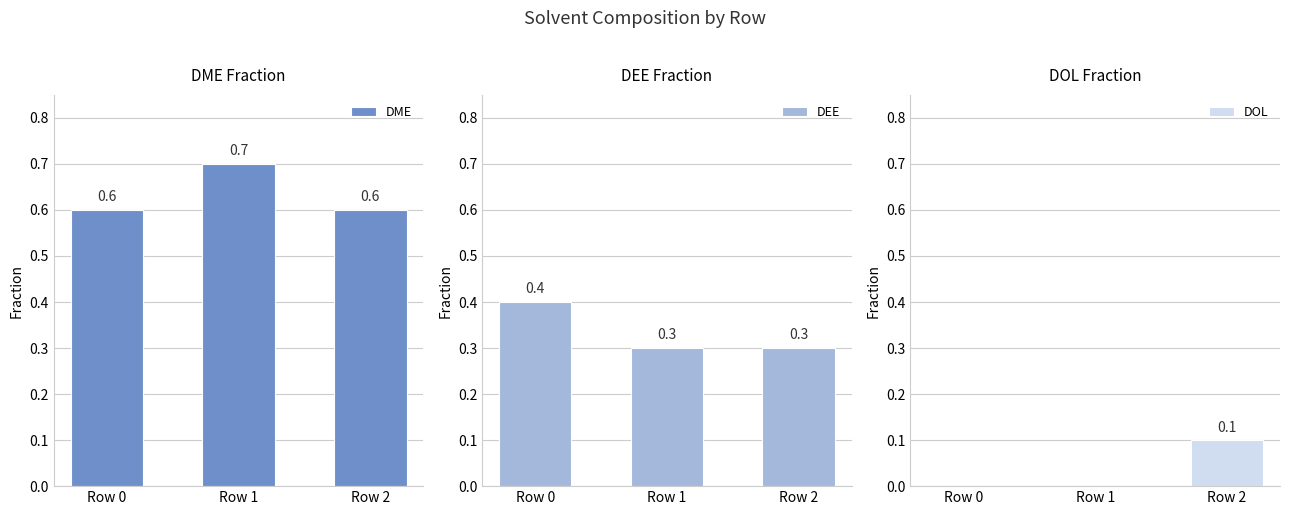

Reading right to left, transcribe all the data shown in this chart.

DME: 0.6	0.7	0.6
DEE: 0.3	0.3	0.4
DOL: 0.1	0.0	0.0